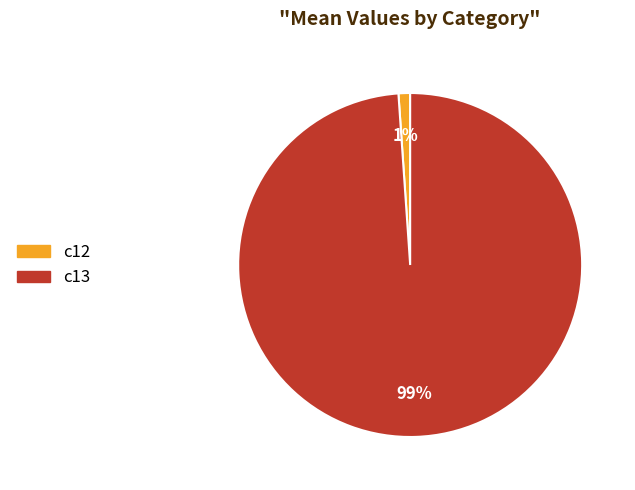

Between c13 and c12, which is larger?

c13